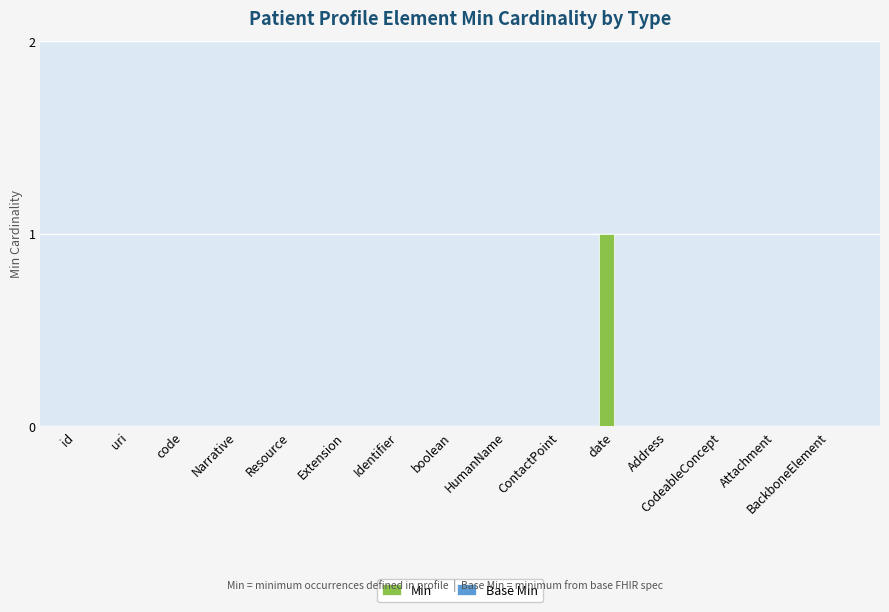

The value at Extension is -1. True or false?

False